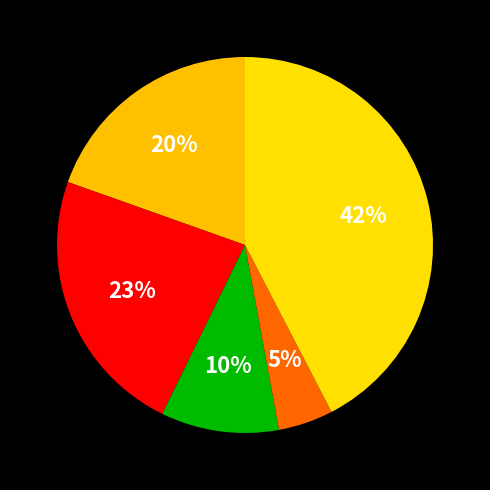

Count the number of slices in the pie.

5